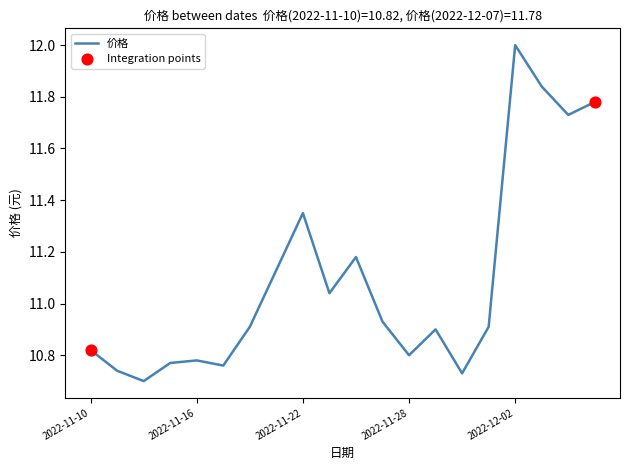

What is the maximum value shown in the chart?

12.0